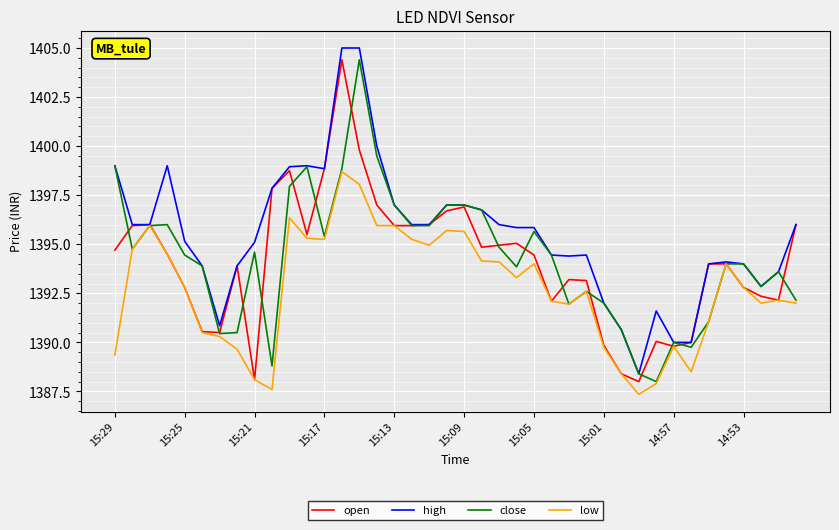

What is the greatest value displayed?

1405.0